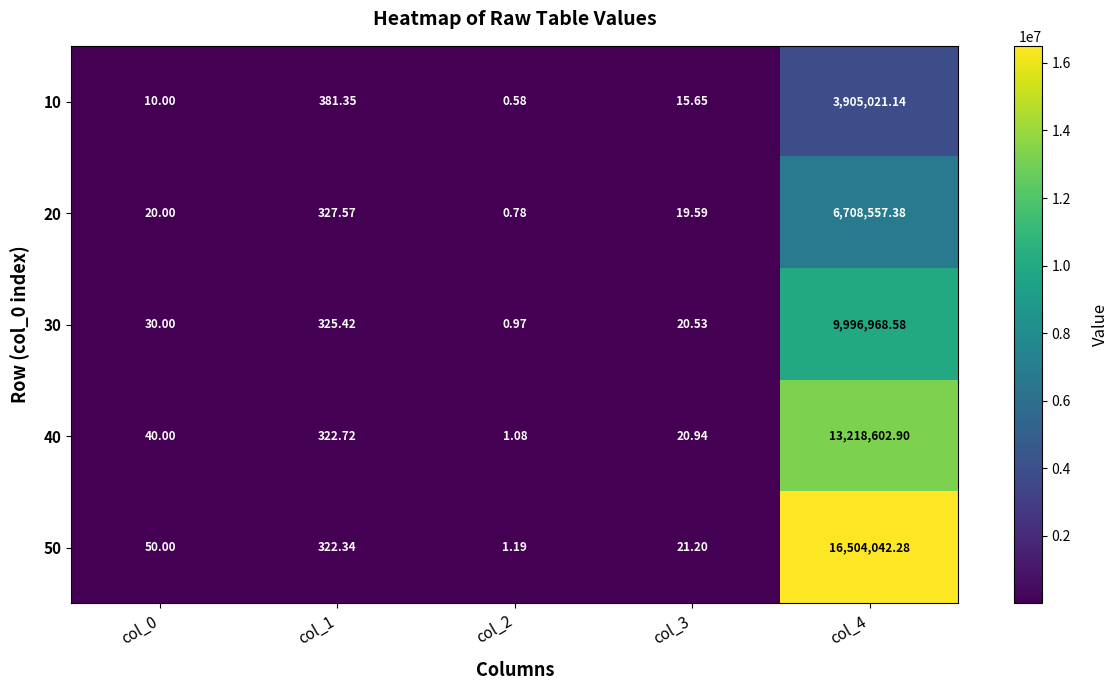

Is the value of 30 at col_1 greater than the value of 20 at col_2?

Yes